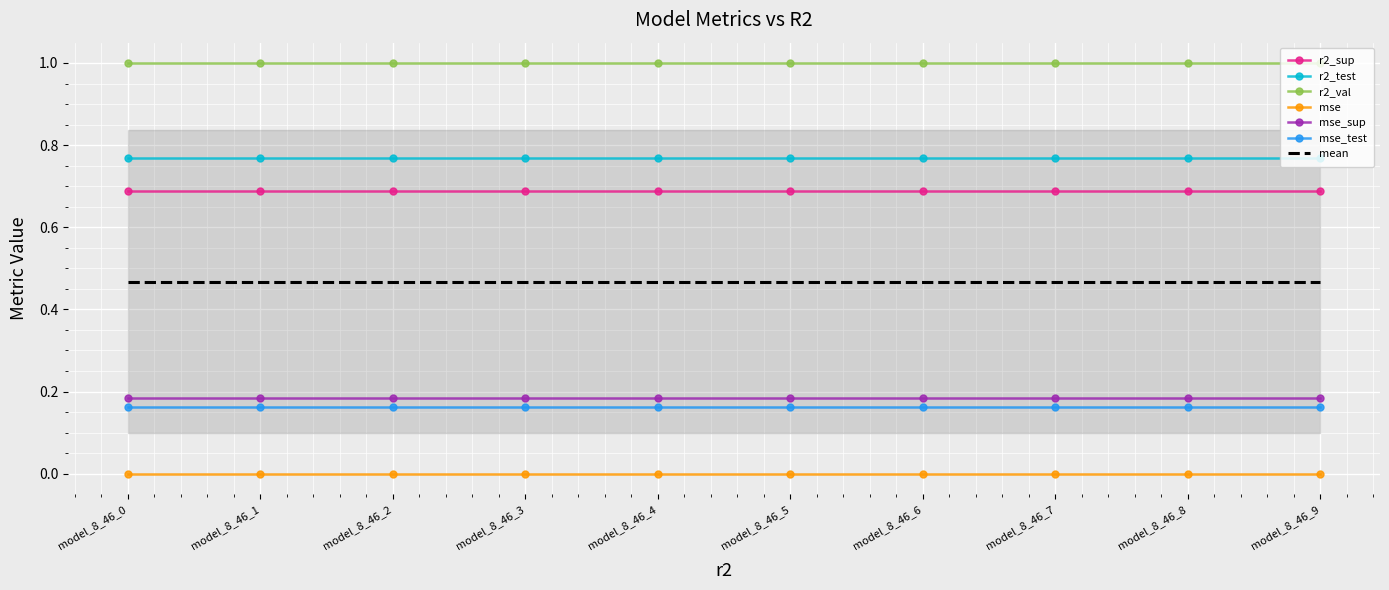

Which series has the largest total across all categories?

r2_val